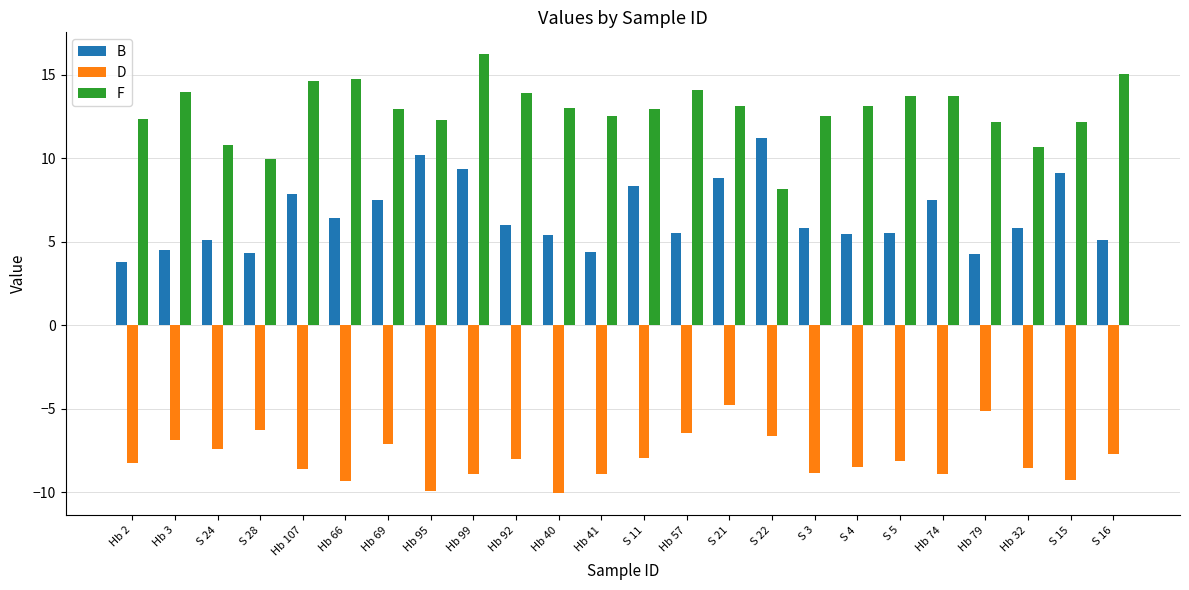

Rank the series by their average value, from highest to lowest.

F, B, D